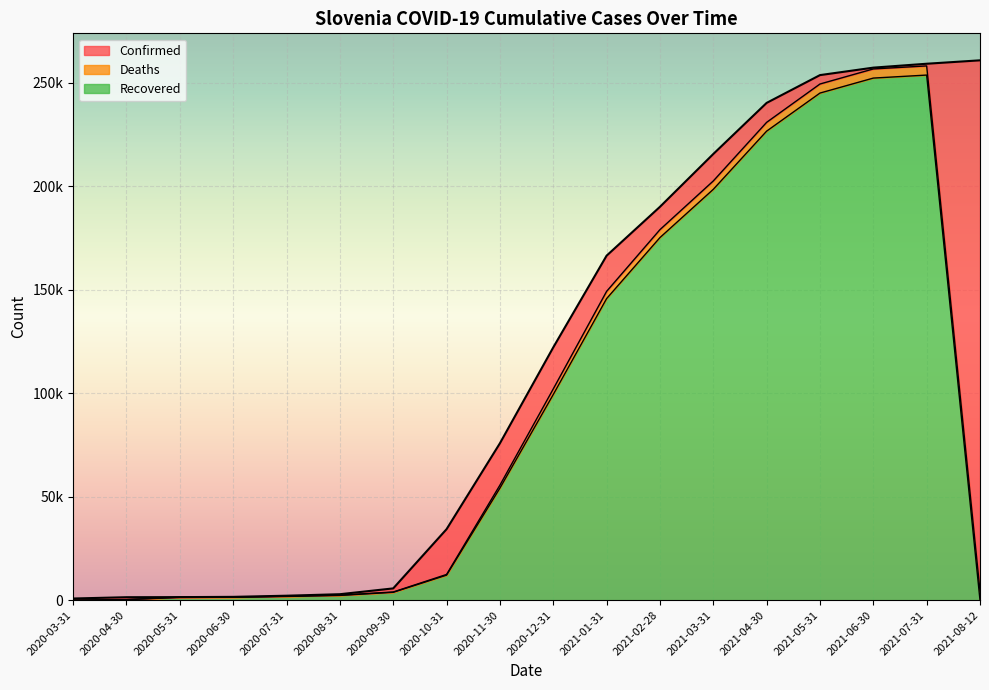

At which category does Recovered reach its first local peak?

2021-07-31